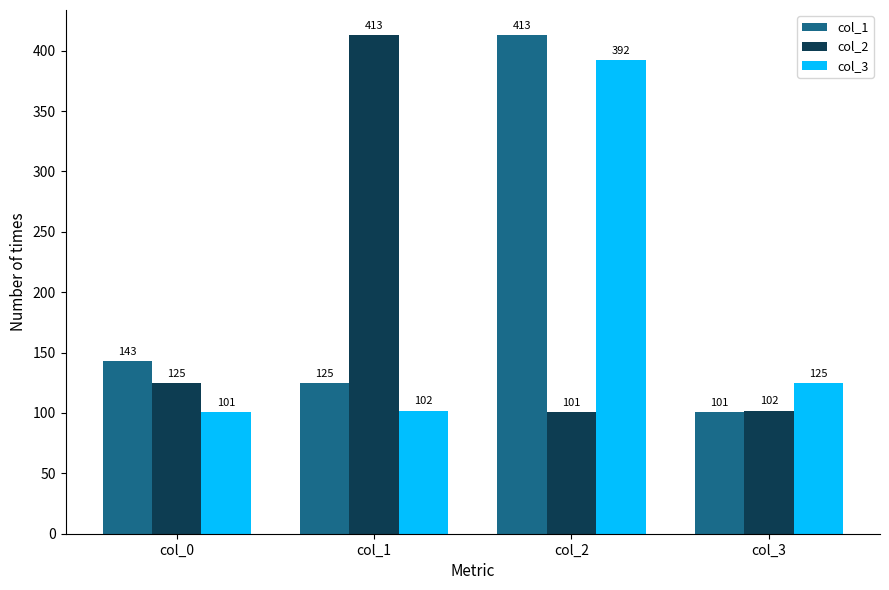

The col_2 series shows 102 at col_3. True or false?

True